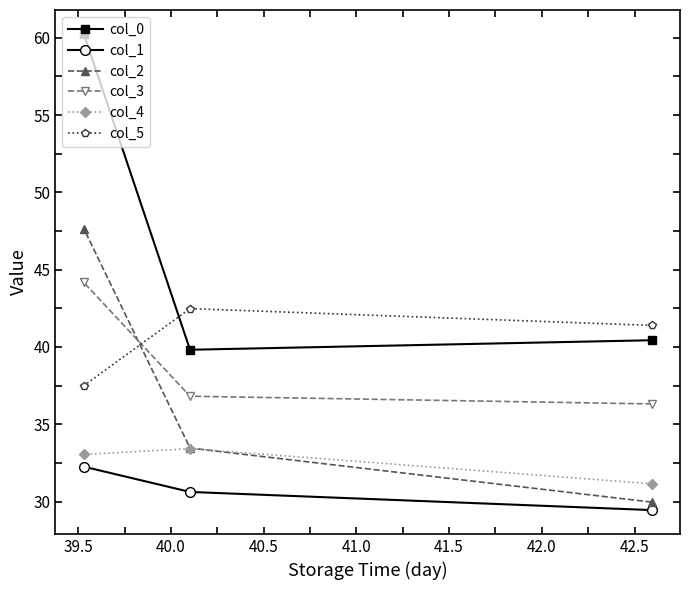

What is the minimum value for col_2?

30.0